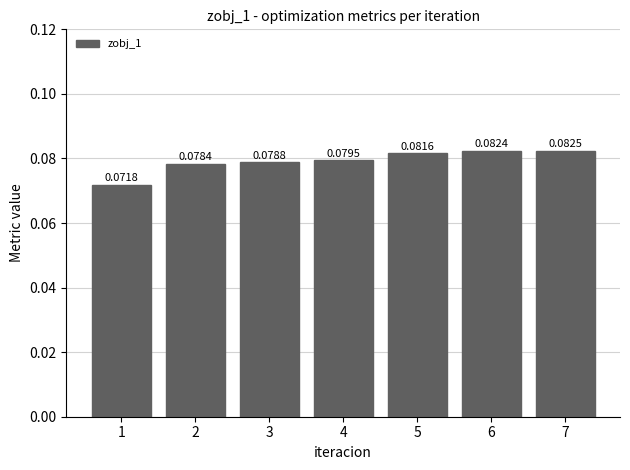

Rank the categories by value from lowest to highest.

1, 2, 3, 4, 5, 6, 7